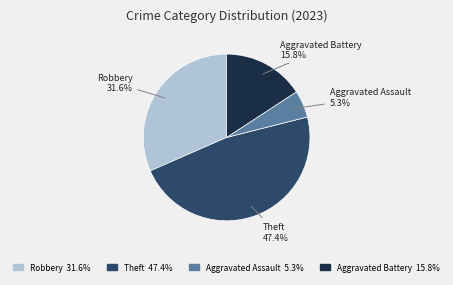

Does any single category account for the majority?

No